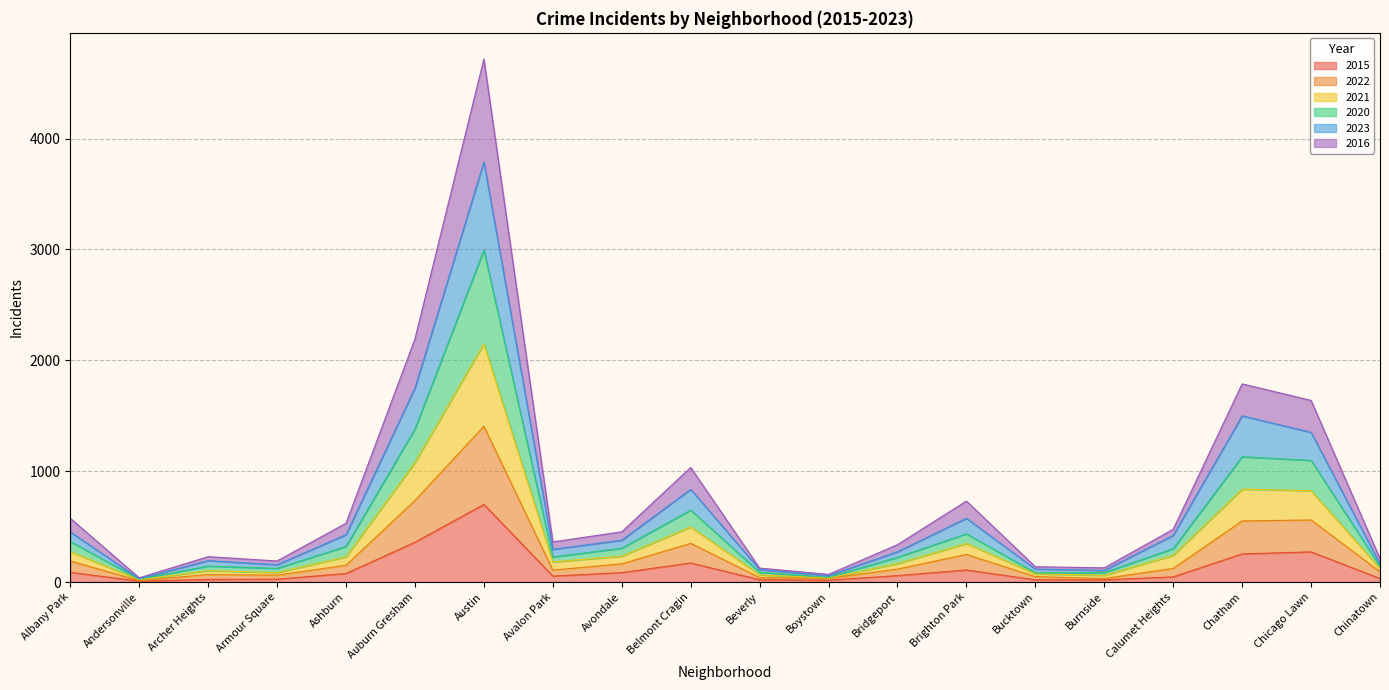

True or false: 2015 has a value of 24 at Archer Heights.

True